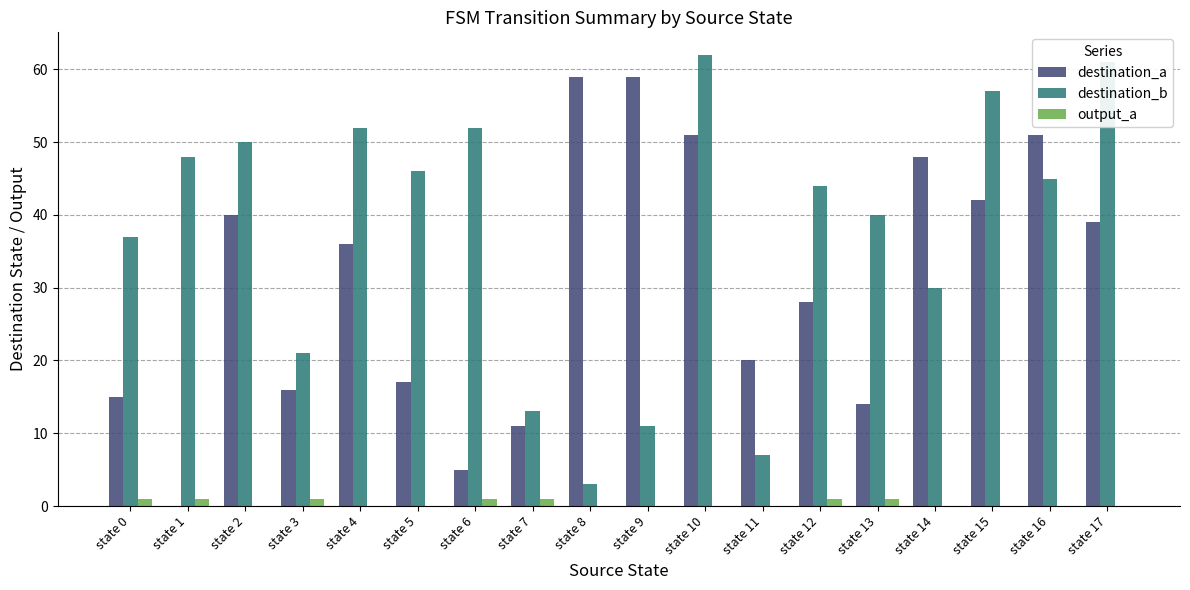

The destination_a series shows 27 at state 14. True or false?

False